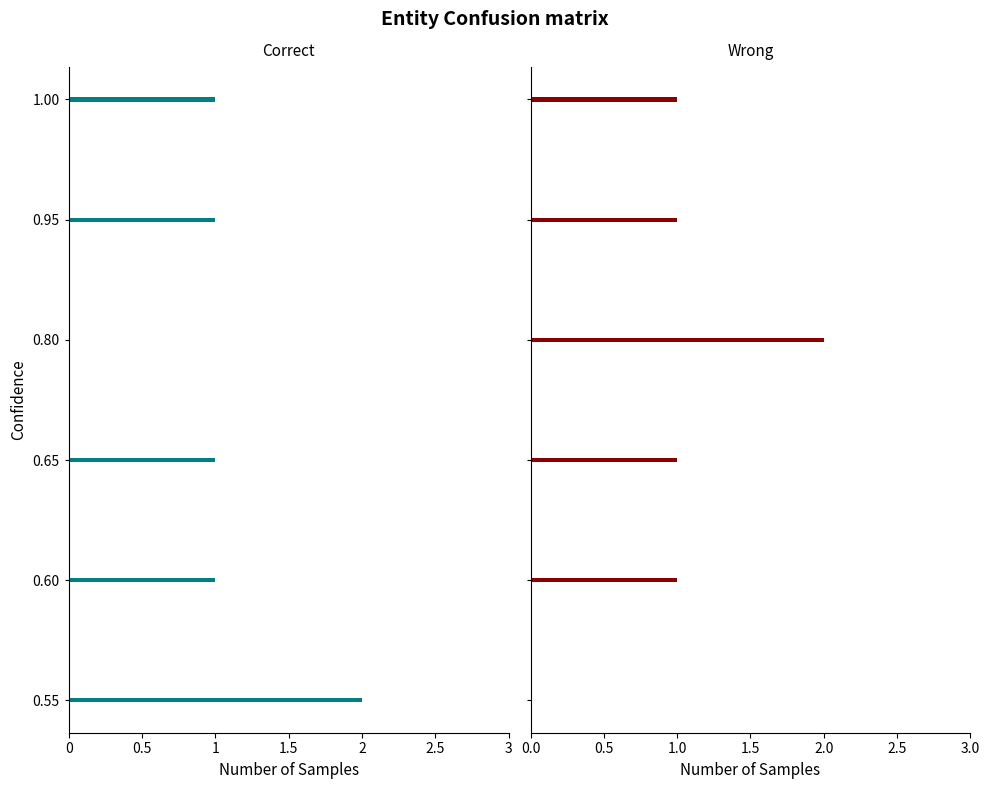

What is the label of the 4th bar from the right?

0.65